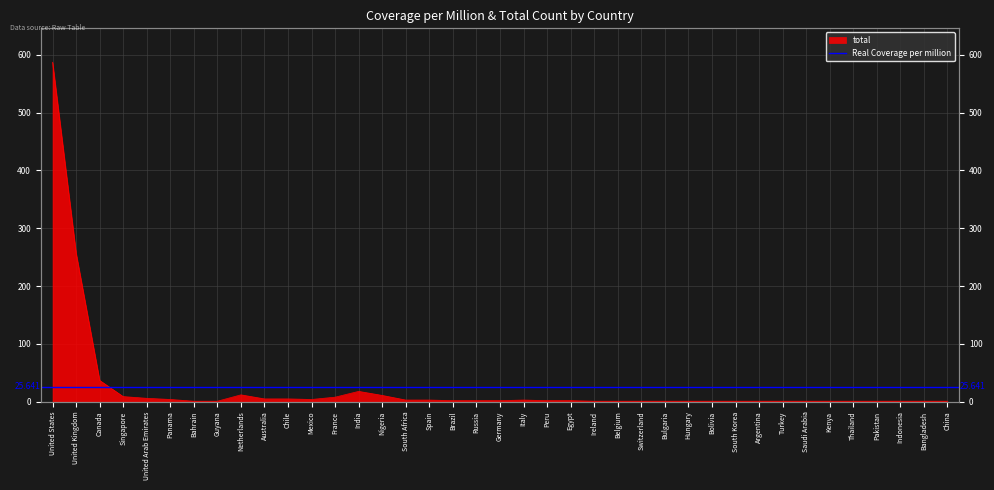

At which label does the data first exceed 2?

United States